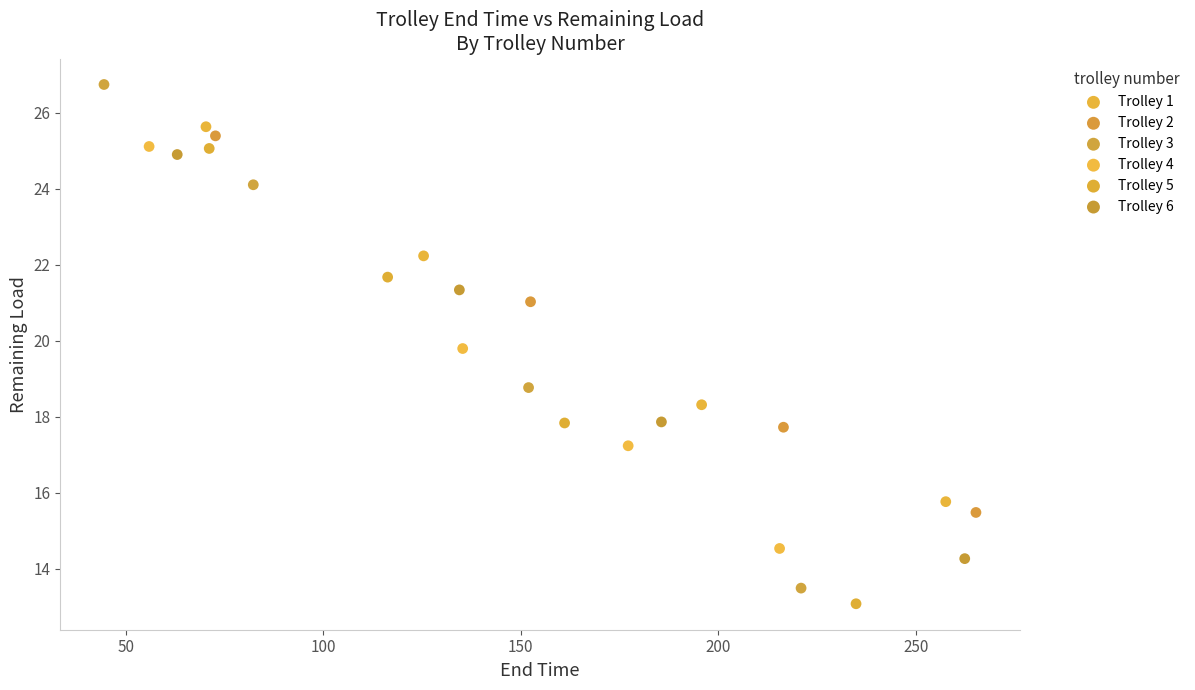

Which series has the largest Y range (max minus min)?

Trolley 3